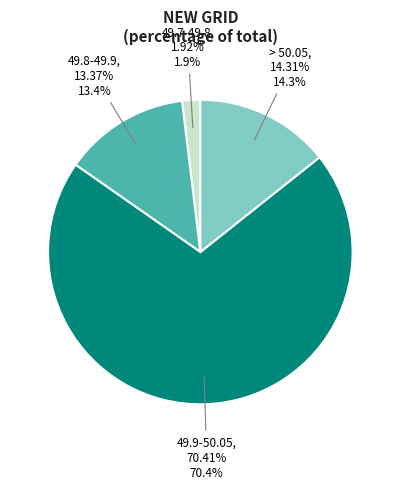

To the nearest percent, what is the difference between the 49.7-49.8 and > 50.05 slice percentages?

12%